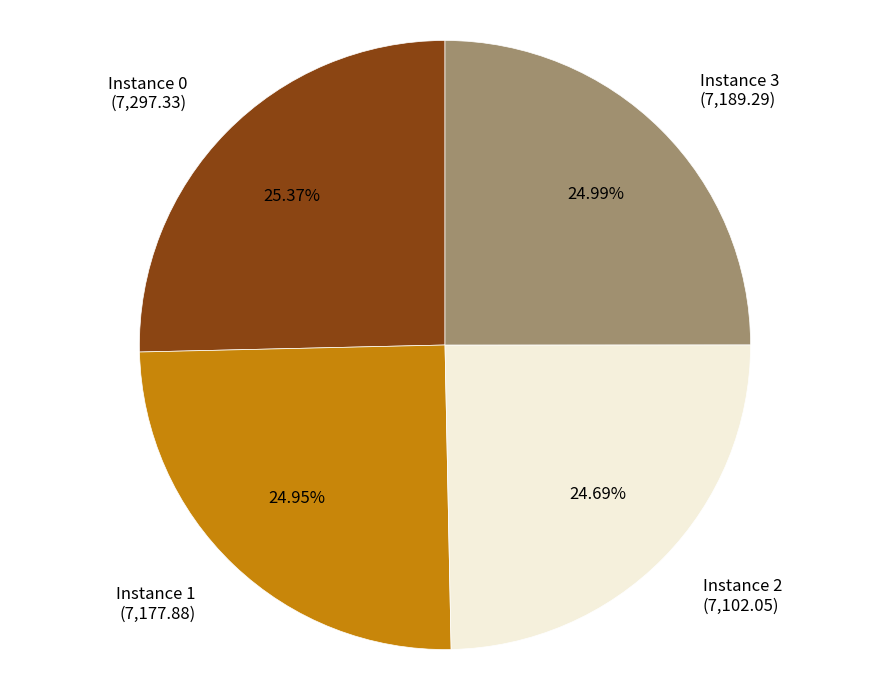

Does any single category account for the majority?

No